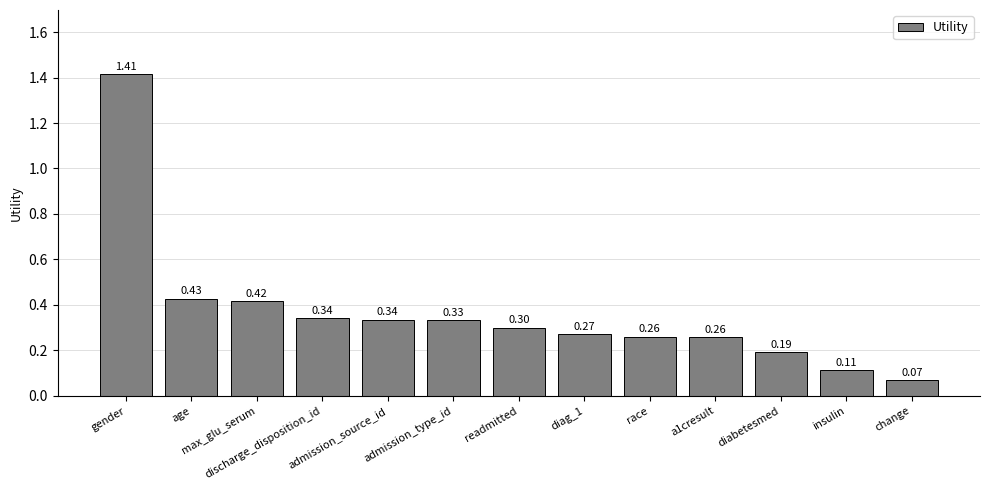

What is the difference between the second highest and second lowest values?

0.3